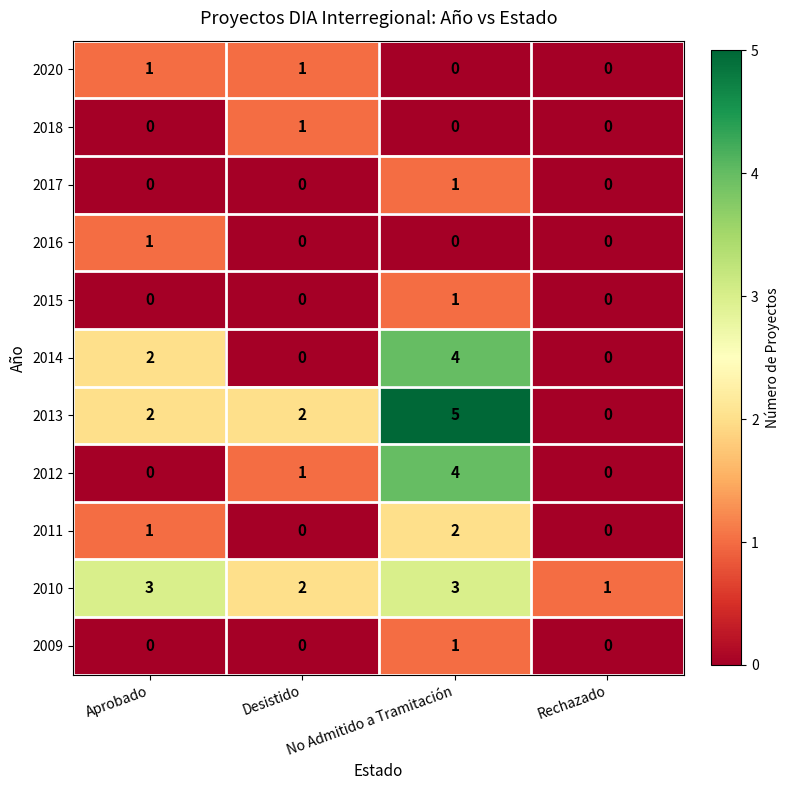

How many distinct data groups are displayed?

11